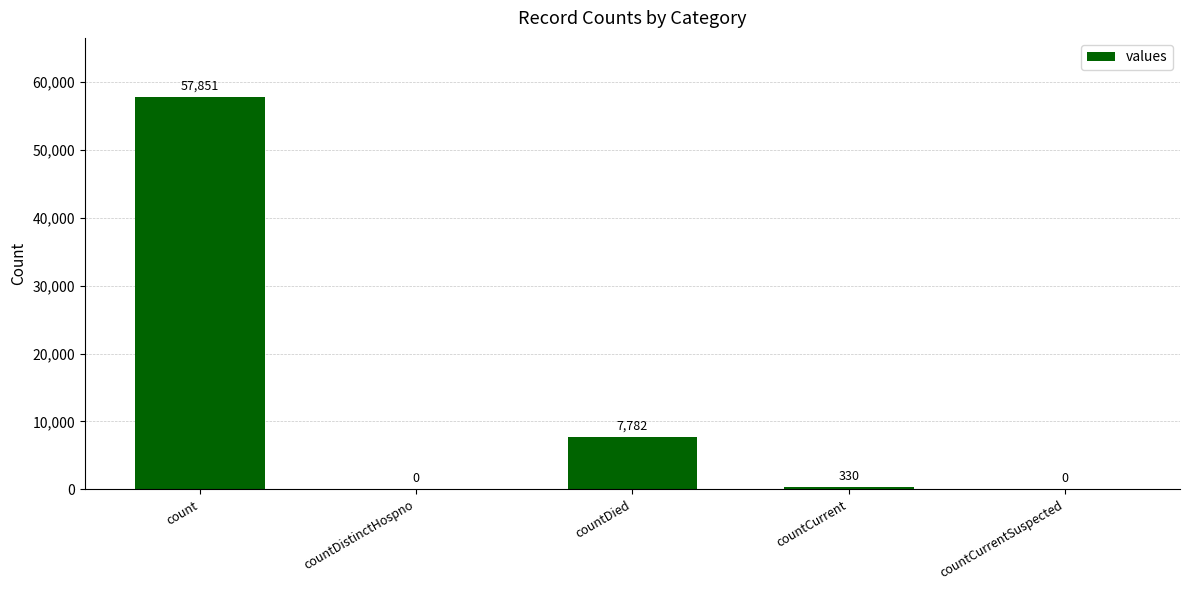

The value at countDistinctHospno is 0. True or false?

True